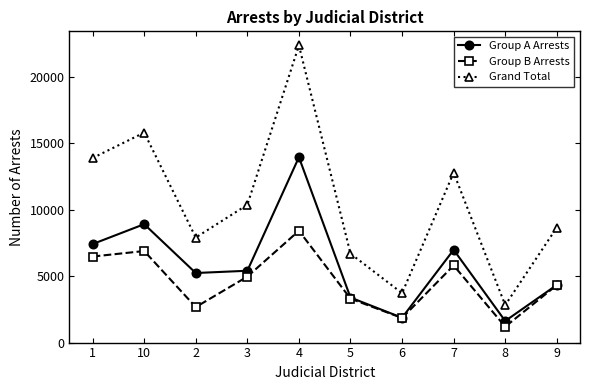

True or false: Grand Total and Group B Arrests intersect in this chart.

False